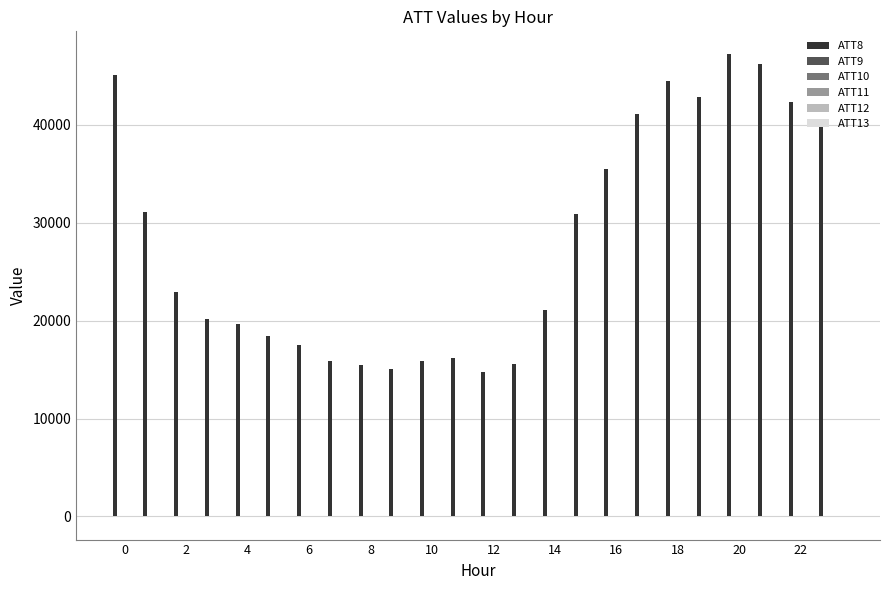

Which series has the largest total across all categories?

ATT8